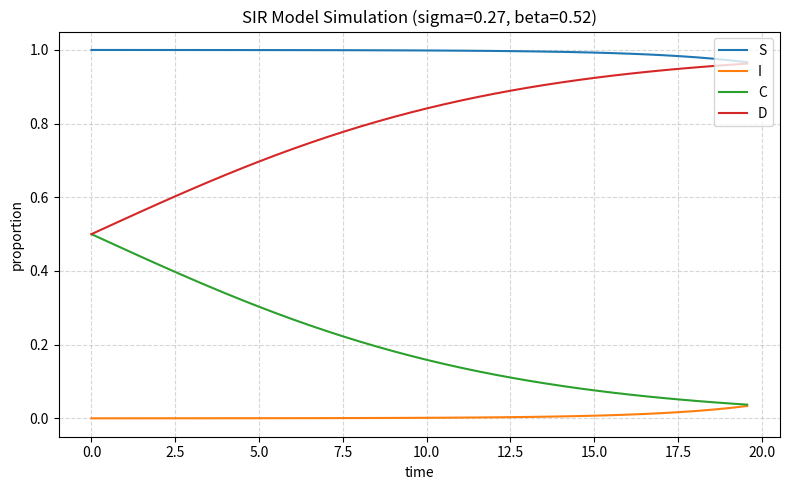

How many lines are shown in the chart?

4